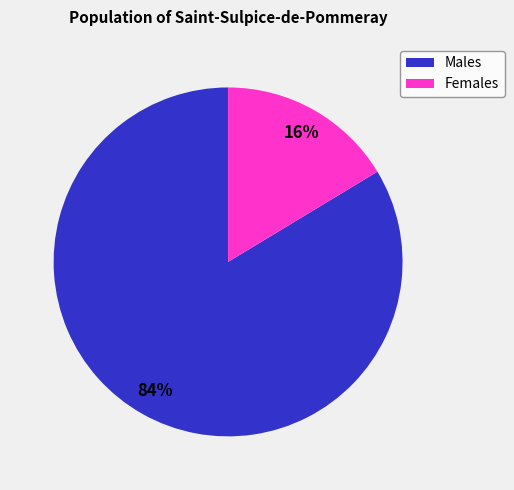

To the nearest percent, what is the average slice percentage?

50%